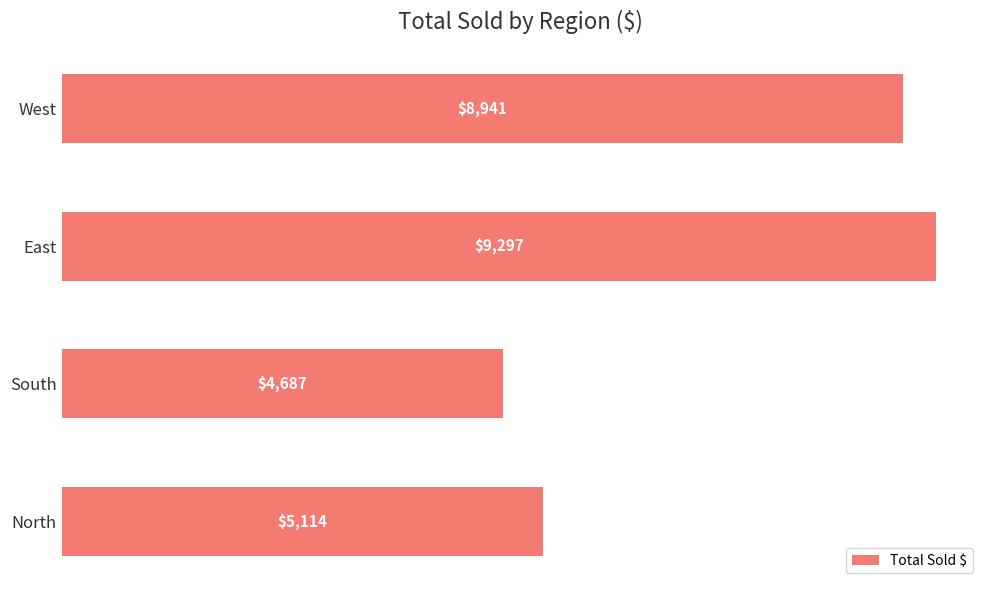

Is it true that the value at West is 13547?

False